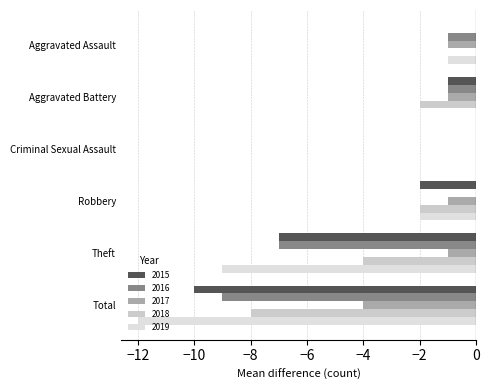

Between Aggravated Battery and Theft, which is larger?

Aggravated Battery